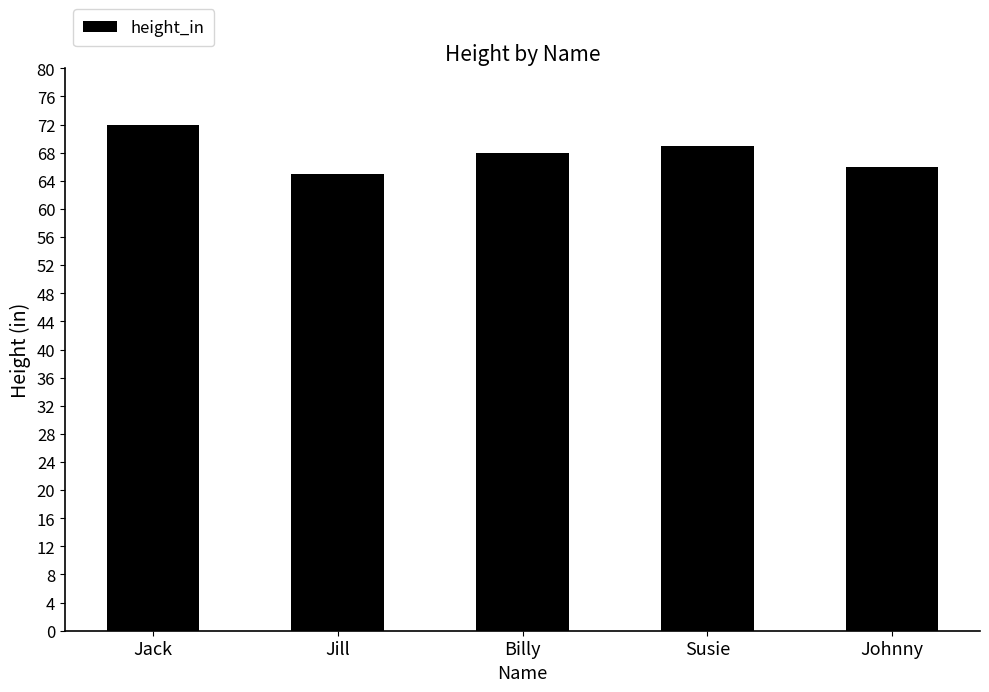

Rank the categories by value from highest to lowest.

Jack, Susie, Billy, Johnny, Jill